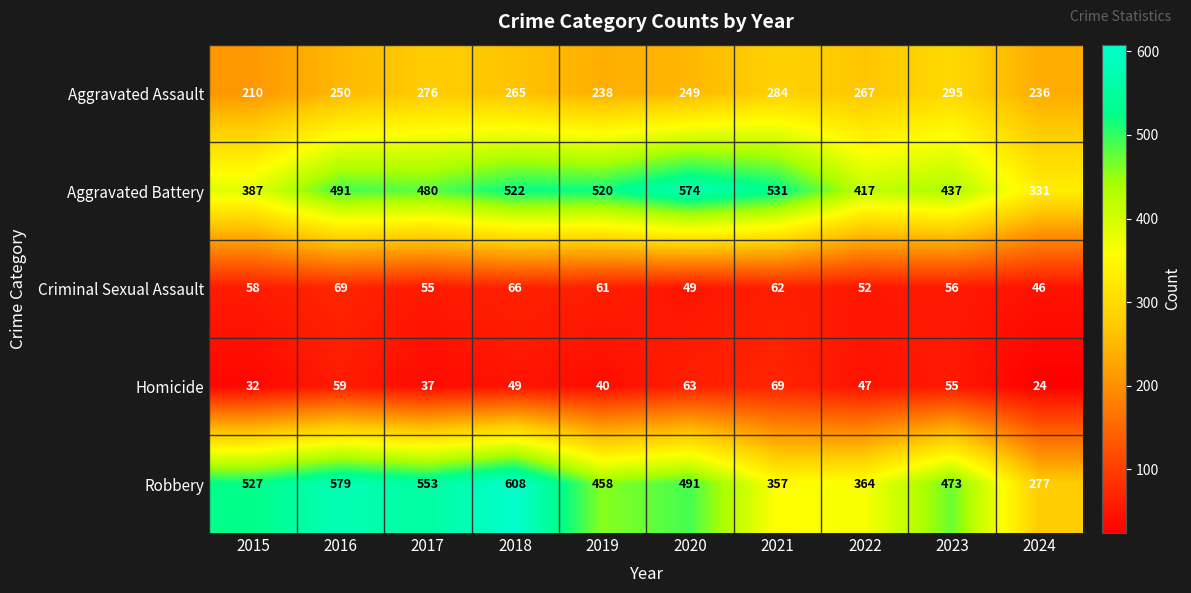

What is the lowest value of the Aggravated Assault series?

210